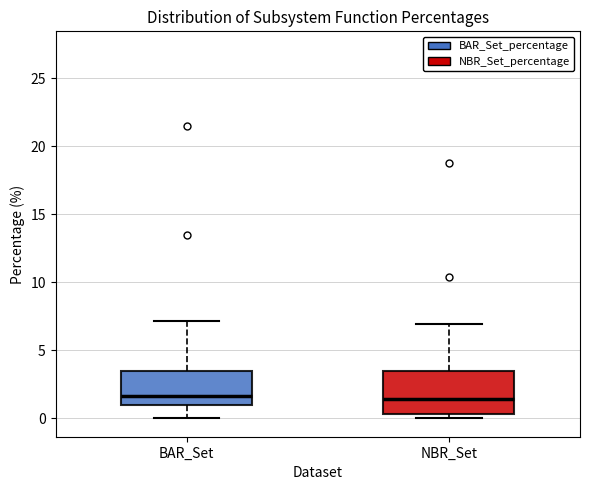

Comparing the boxes themselves (not the whiskers), which one is the tallest?

NBR_Set